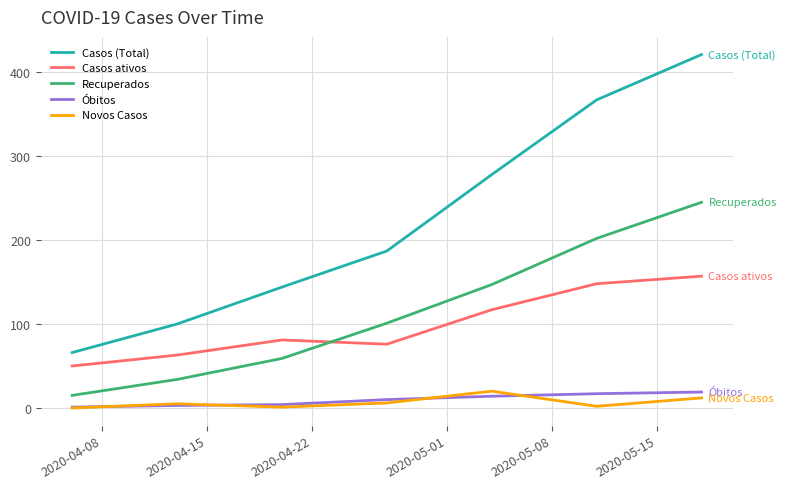

What is the maximum value shown in the chart?

421